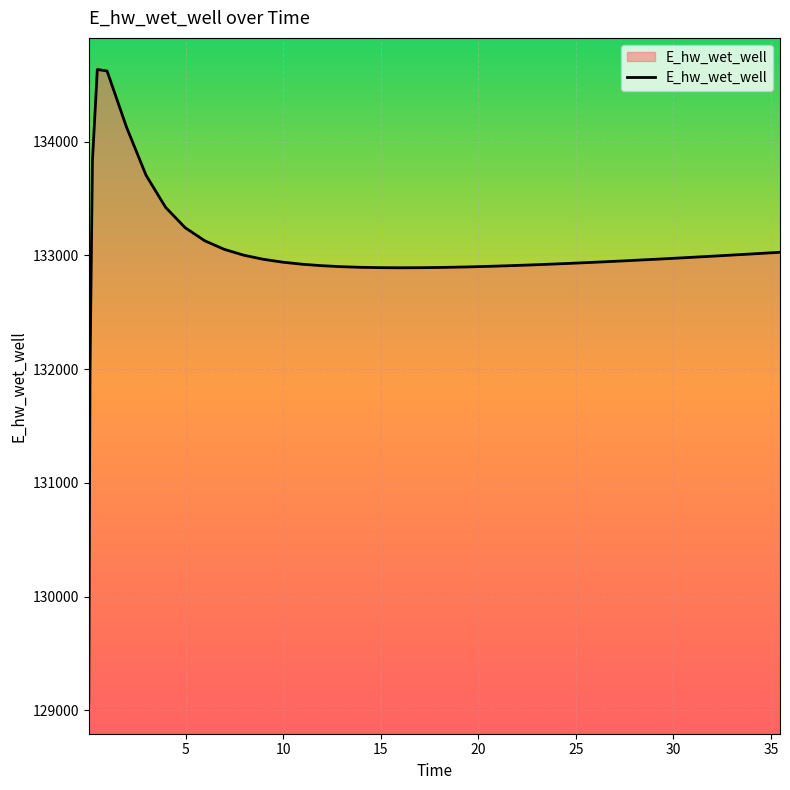

What is the maximum value shown in the chart?

134633.8